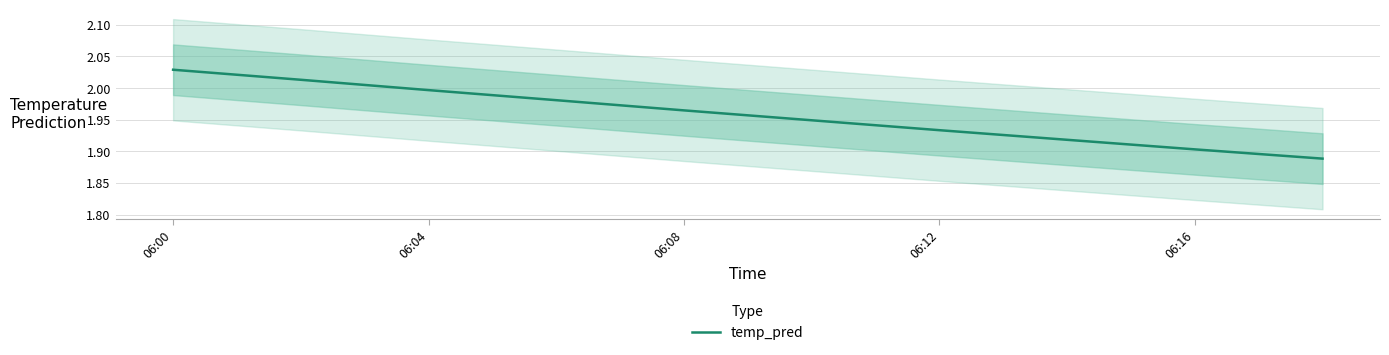

The temp_pred series shows 1.2 at 06:08. True or false?

False